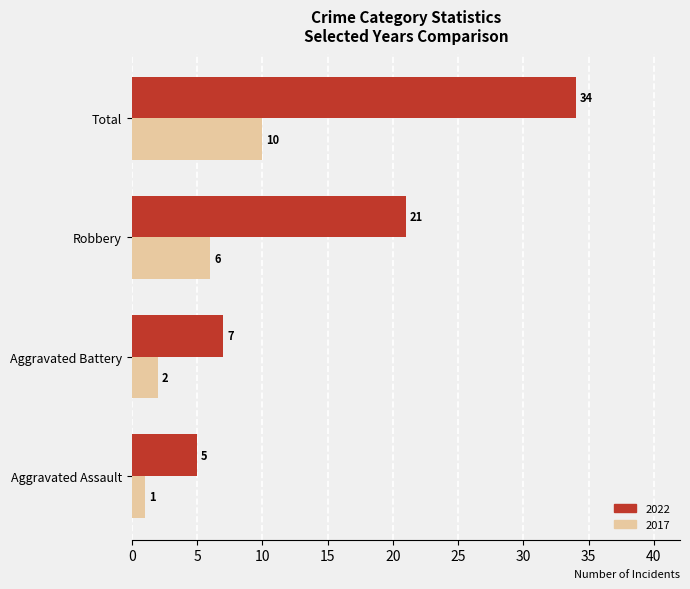

What is the minimum value shown in the chart?

1